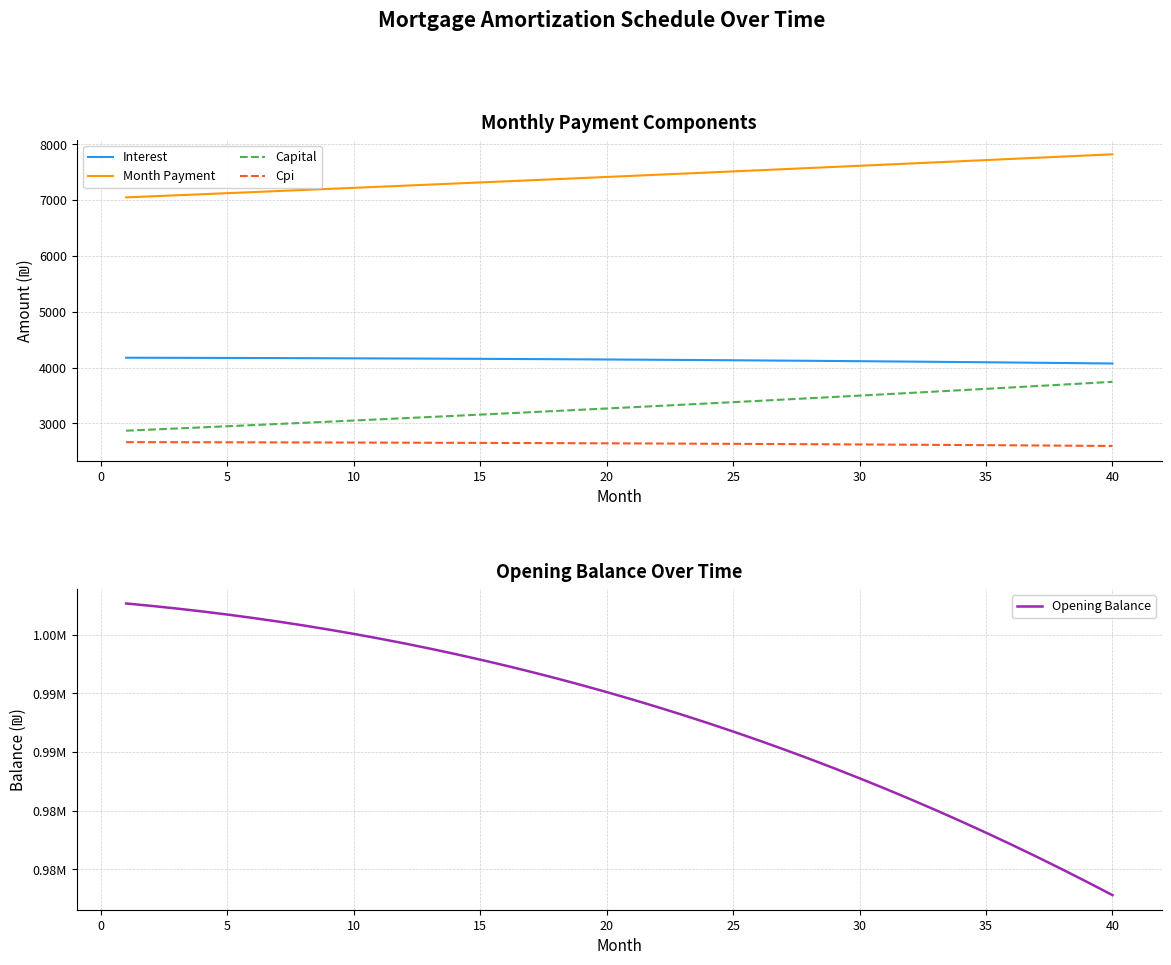

What is the value of the Month Payment point at the 30th from the left?

7615.1